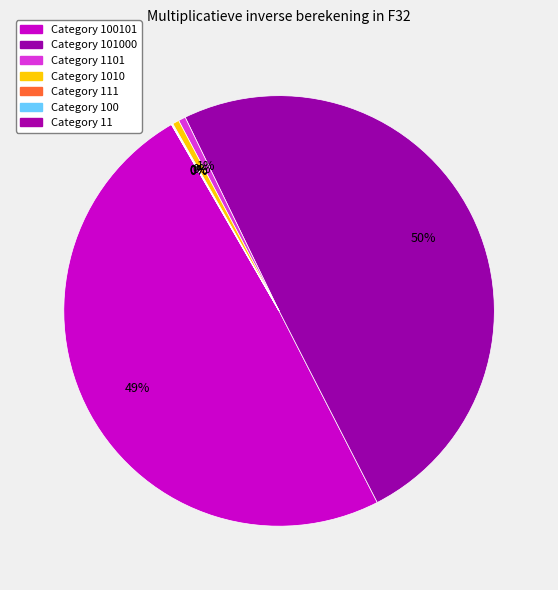

Count the number of slices in the pie.

7